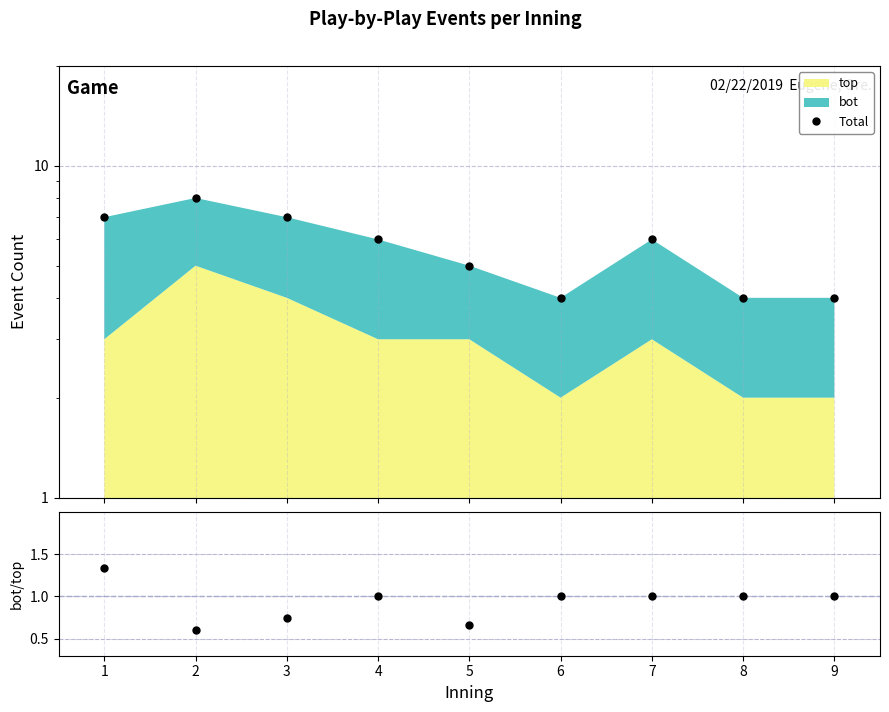

At which category does Total reach its first local valley?

6